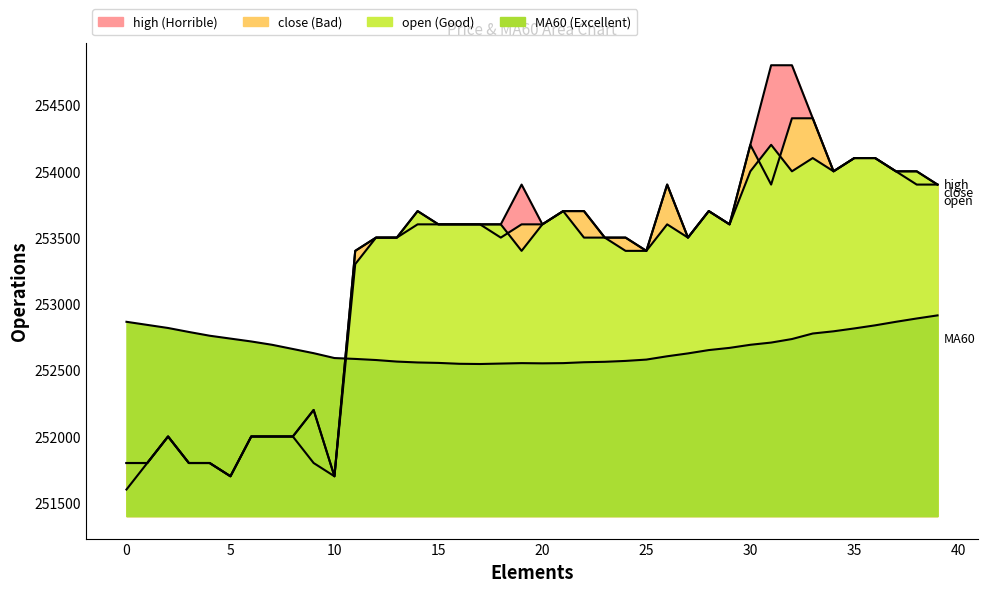

At how many categories does at least one series exceed 253290?

29